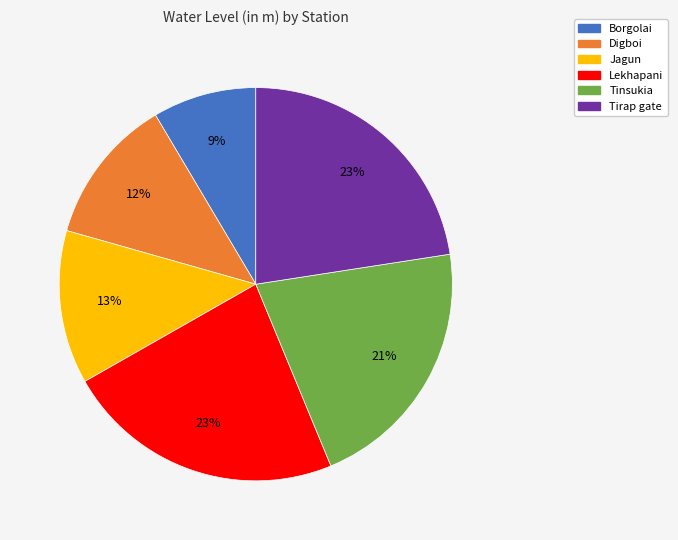

Count the number of slices in the pie.

6